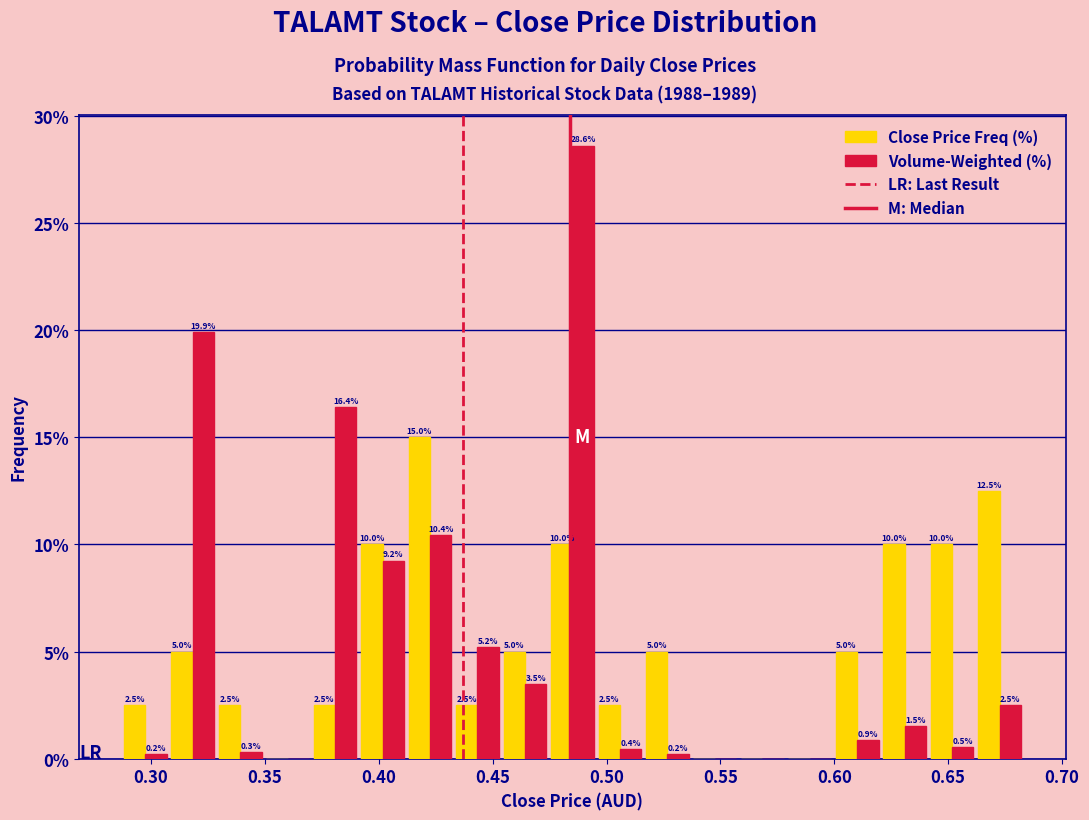

In the Volume-Weighted (%) series, which range on the x-axis has the tallest bar?

0.475 to 0.495